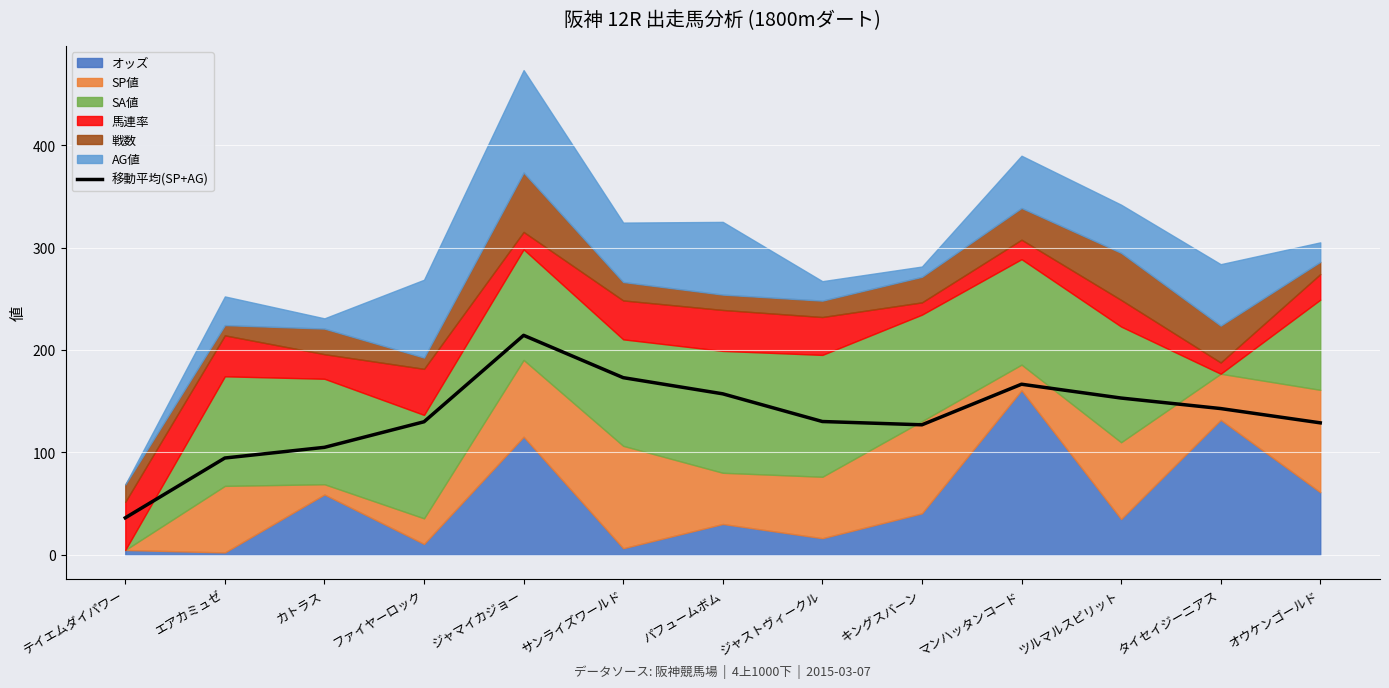

Does the chart display data point markers on the line(s)?

No